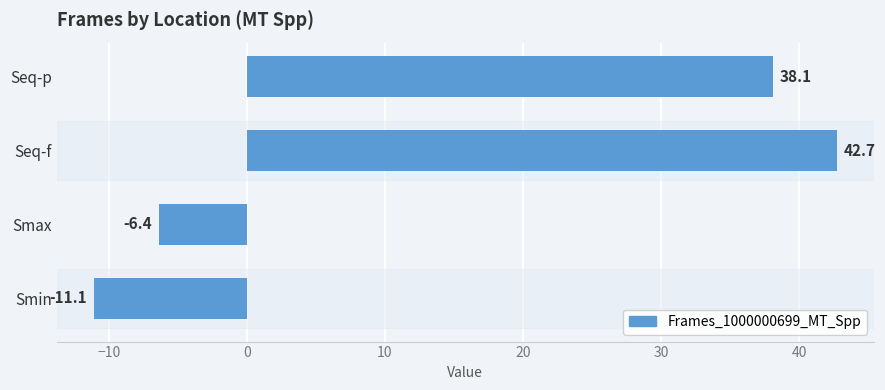

How many categories are shown in the chart?

4